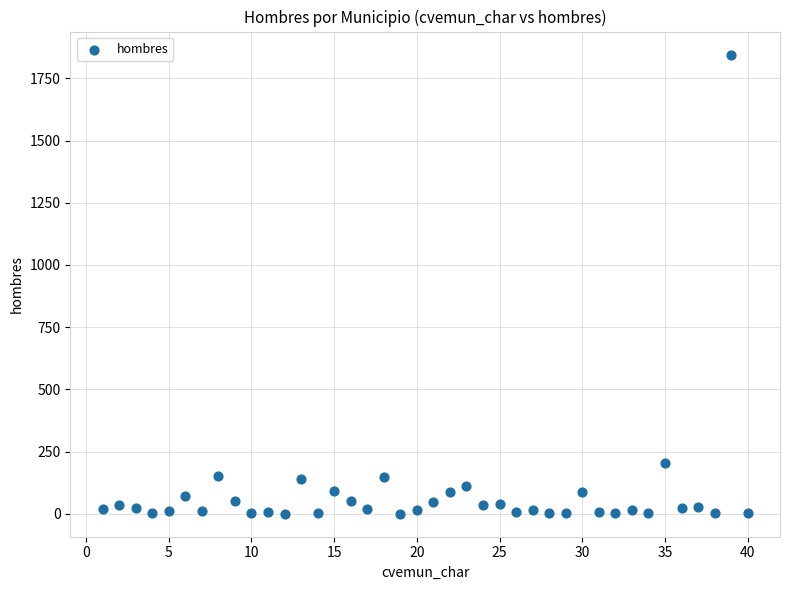

What Y value in the scatter plot is closest to 923?

205